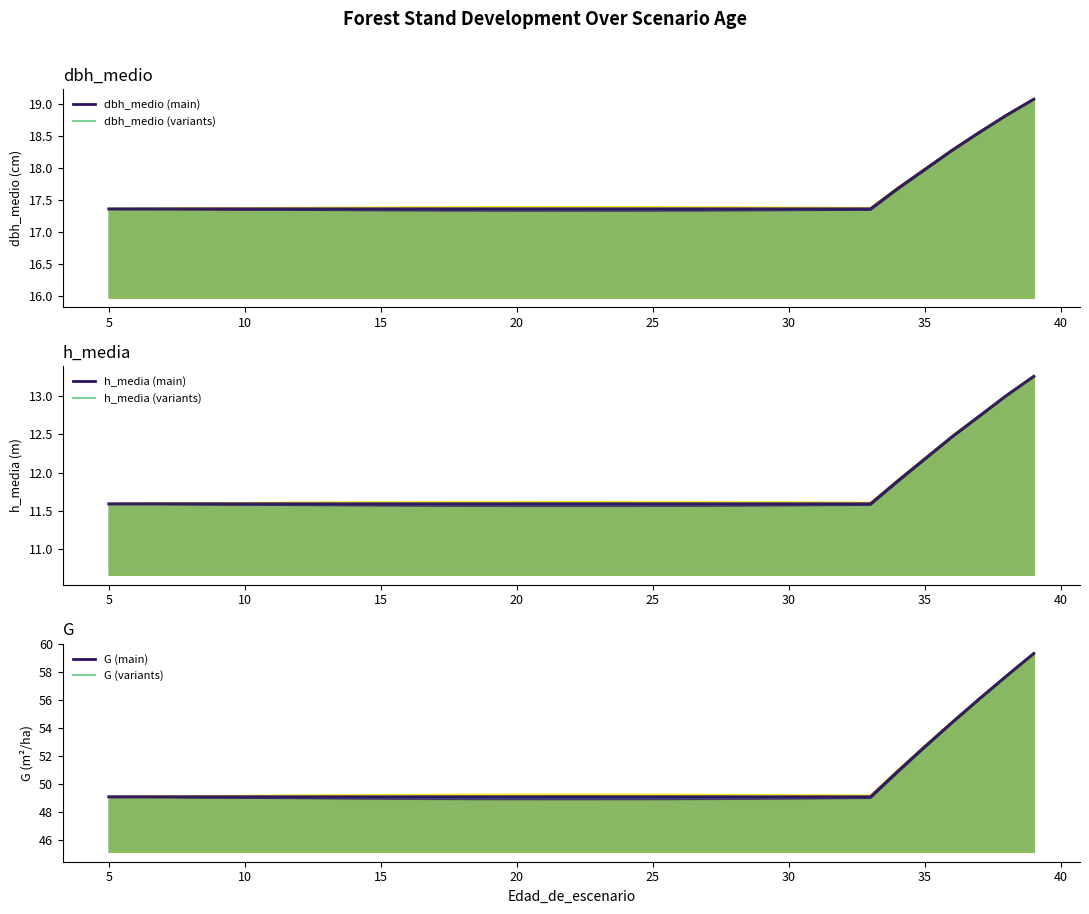

Rank the series by their maximum value, from highest to lowest.

G, dbh_medio, h_media